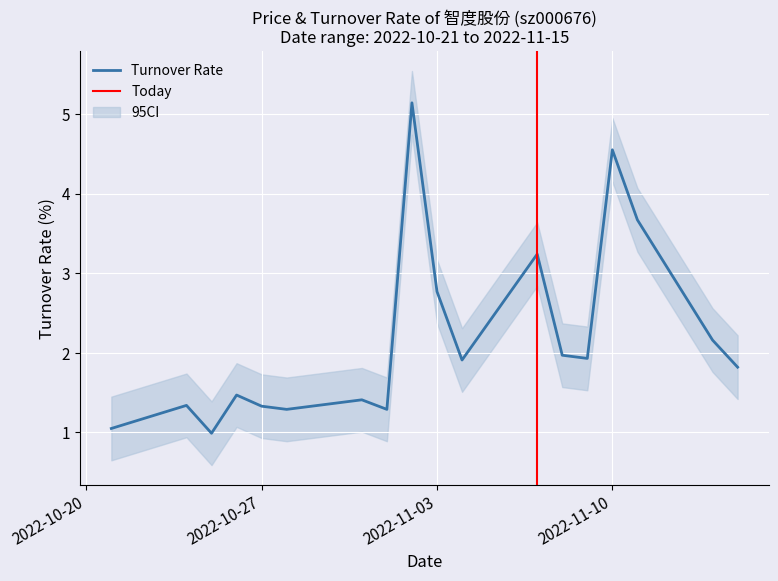

Does the chart display data point markers on the line(s)?

No